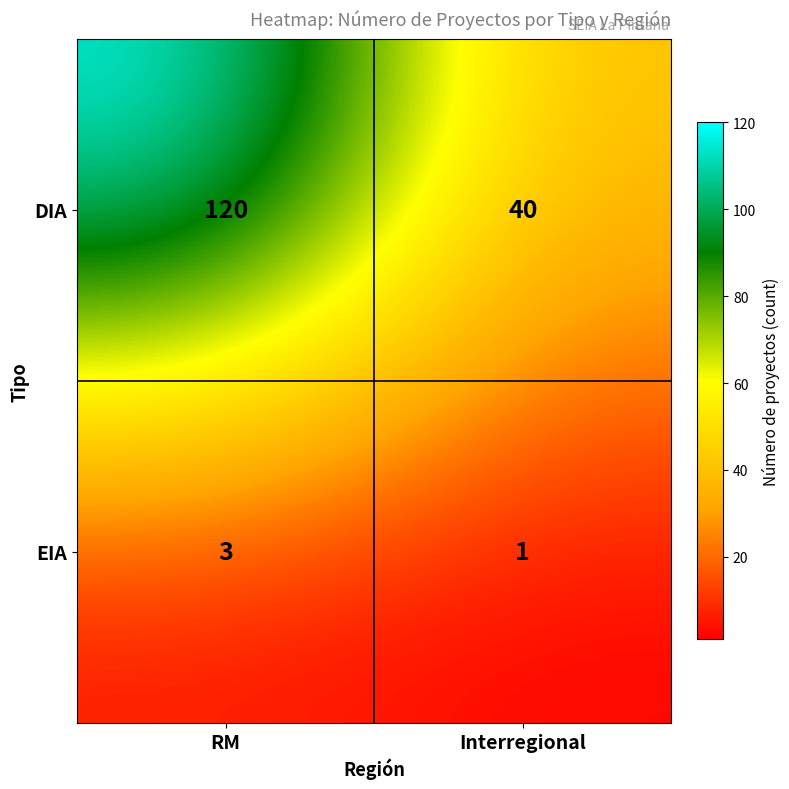

At which category is the sum across all series the highest?

RM